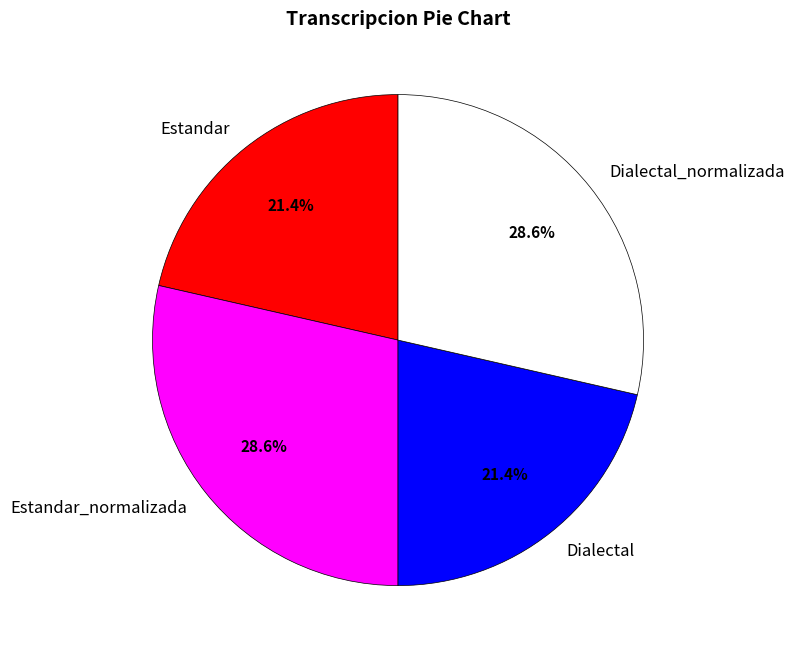

What percentage is the Dialectal_normalizada slice, to the nearest percent?

29%